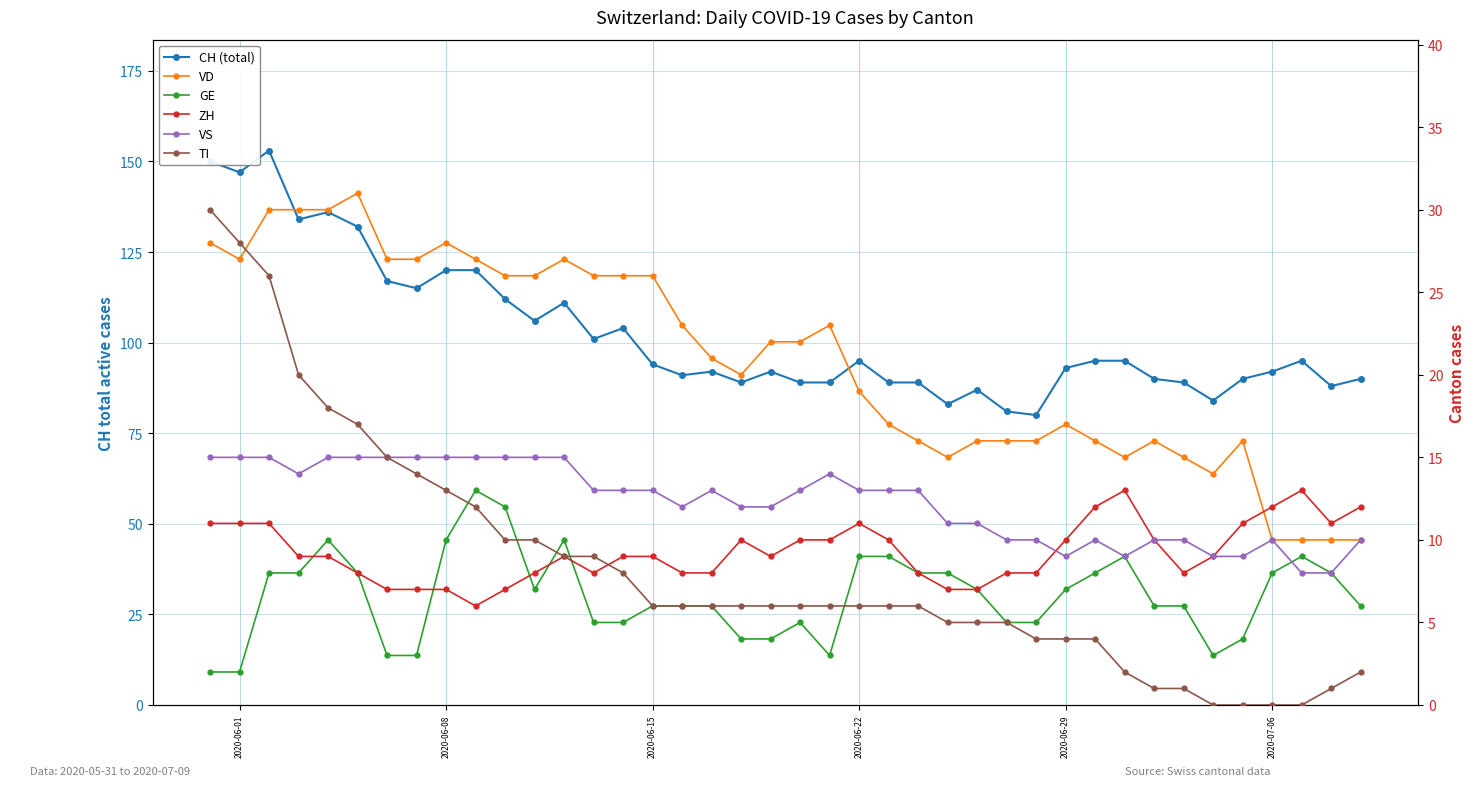

What are all the series names shown in the legend?

CH (total), VD, GE, ZH, VS, TI